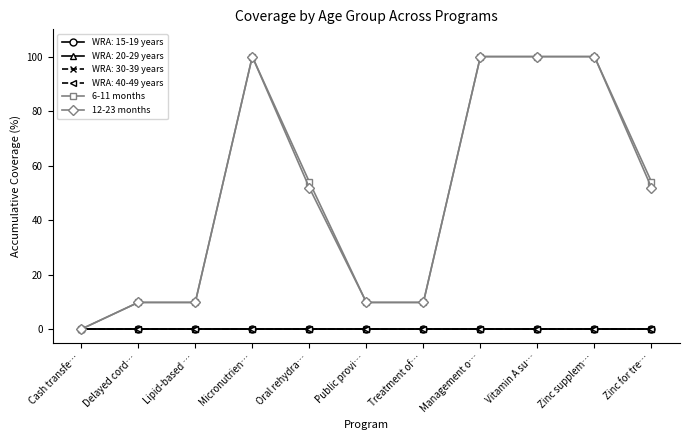

Which series has the largest range (max minus min)?

6-11 months